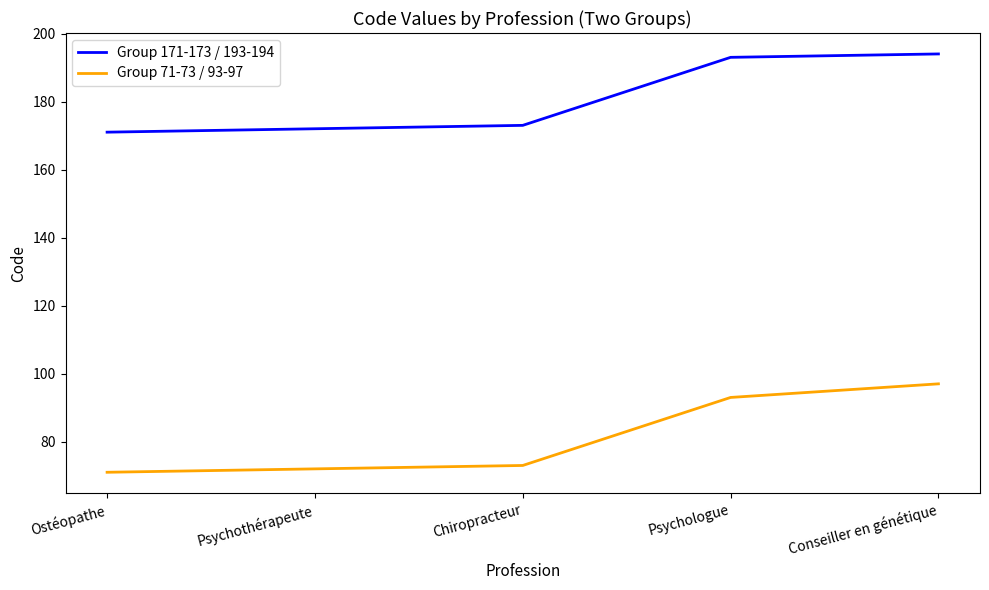

What is the highest value of the Group 71-73 / 93-97 series?

97